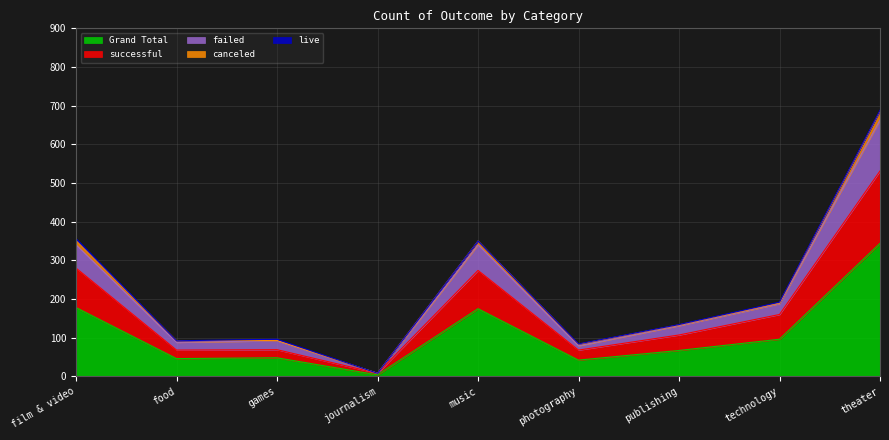

True or false: Grand Total and failed intersect in this chart.

False